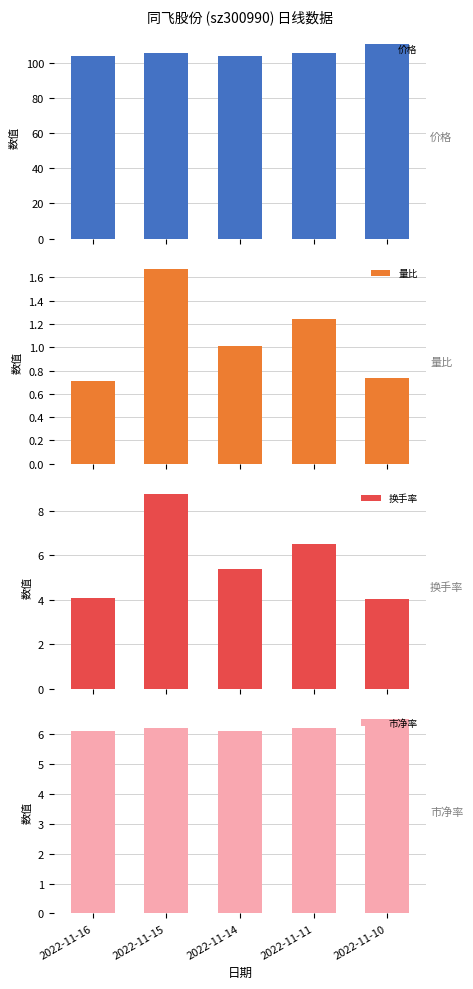

Are the bars horizontal?

No